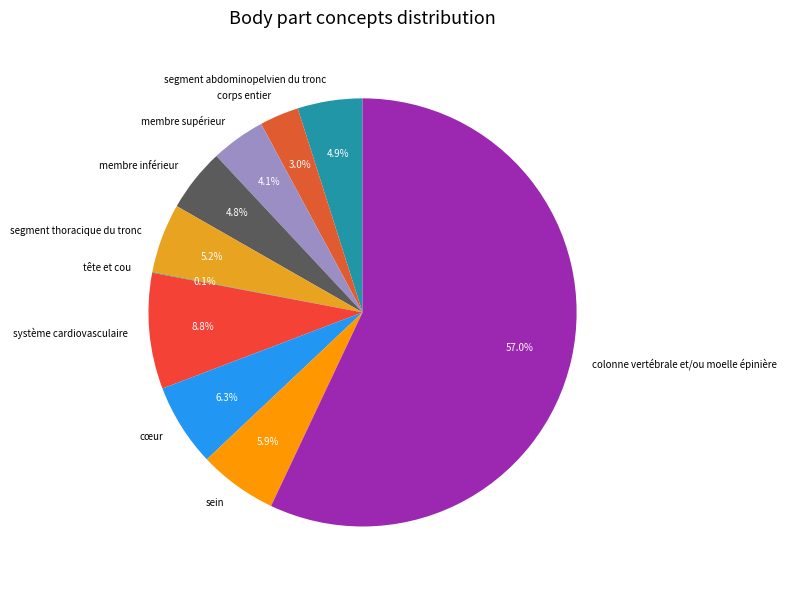

To the nearest percent, what portion does cœur represent?

6%